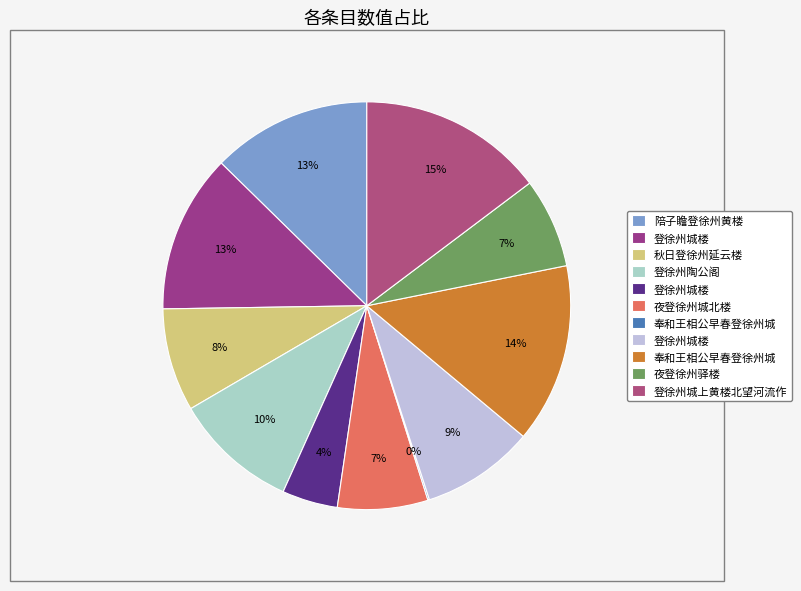

What is the smallest slice in the pie chart?

奉和王相公早春登徐州城